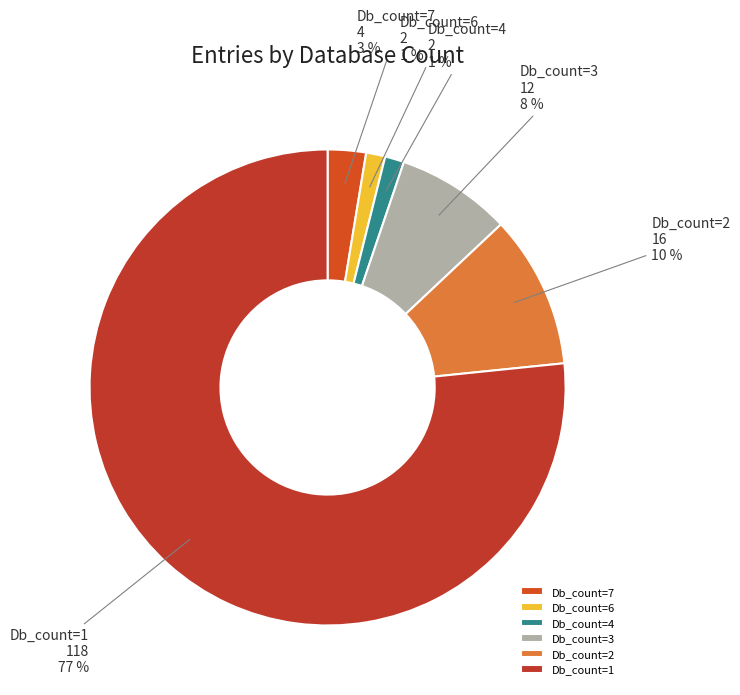

How many slices are in this pie chart?

6